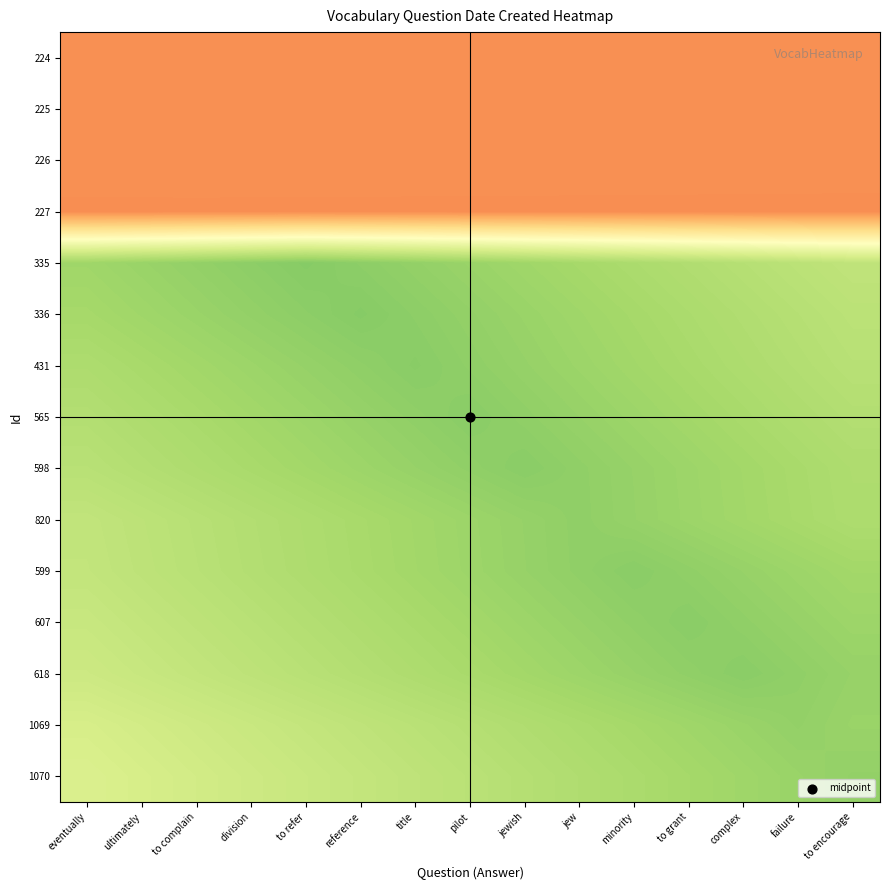

At which category does the chart reach its minimum across all series?

to refer